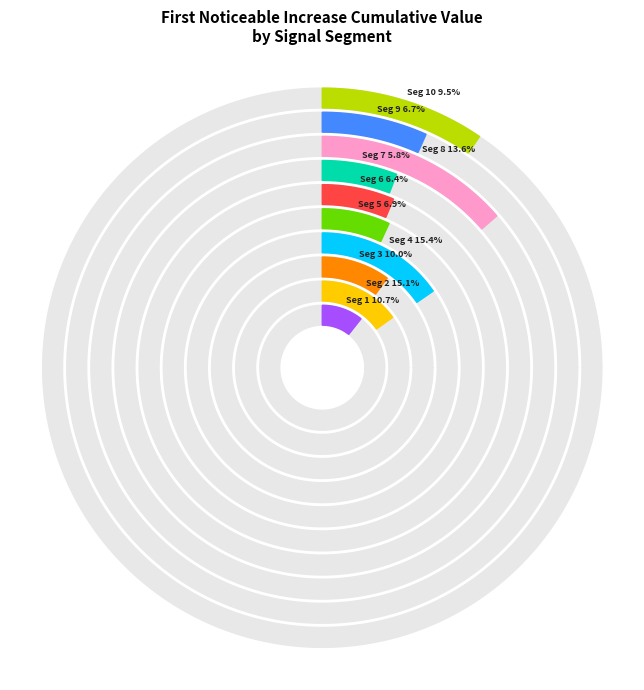

How many slices are in this pie chart?

10